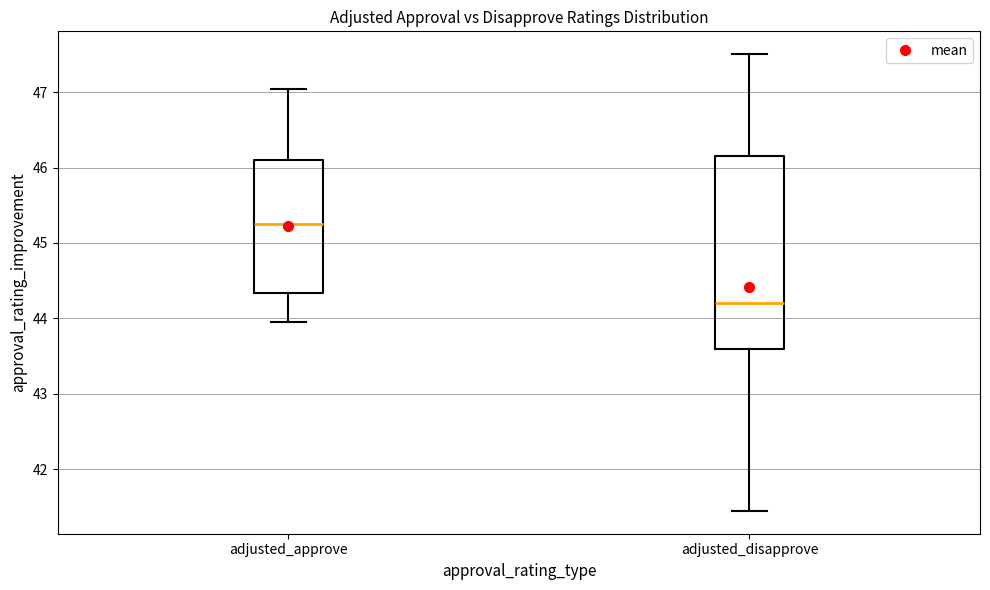

Where does the median line of the box for adjusted_approve sit on the y-axis? The values are not printed on the chart, so give them approximately, as read against the axis.

45.3